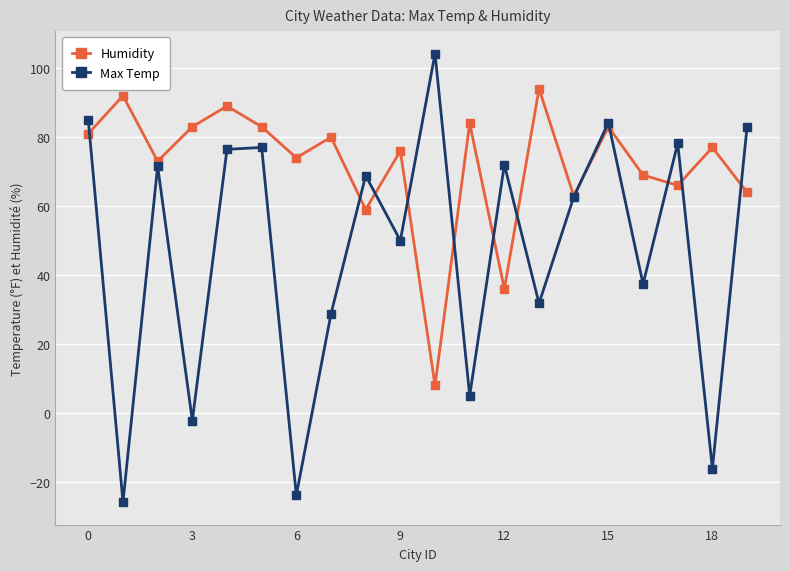

How many times do Humidity and Max Temp cross each other?

12